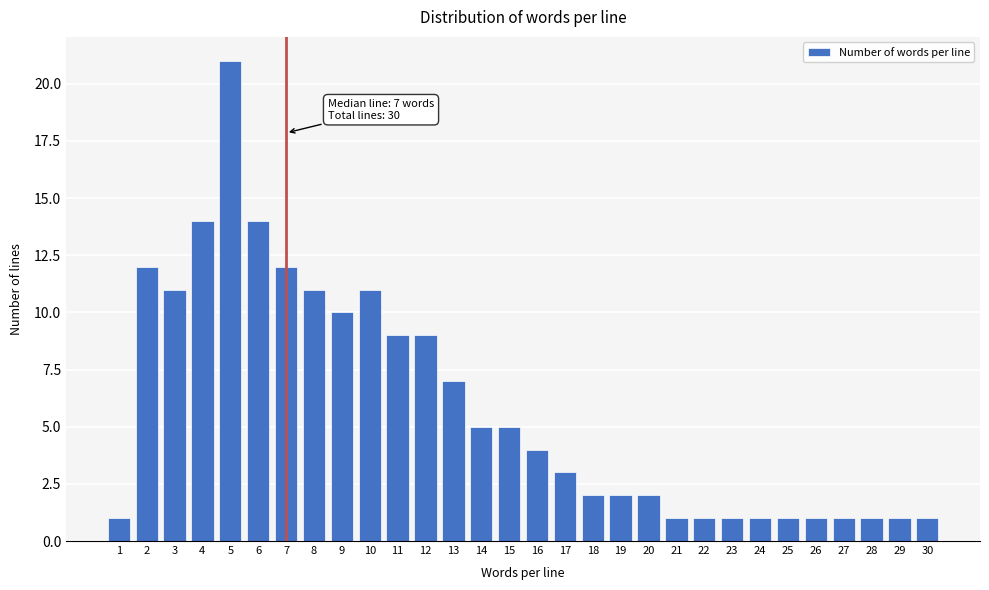

Reading left to right, what are all the values shown in this chart?

1	12	11	14	21	14	12	11	10	11	9	9	7	5	5	4	3	2	2	2	1	1	1	1	1	1	1	1	1	1